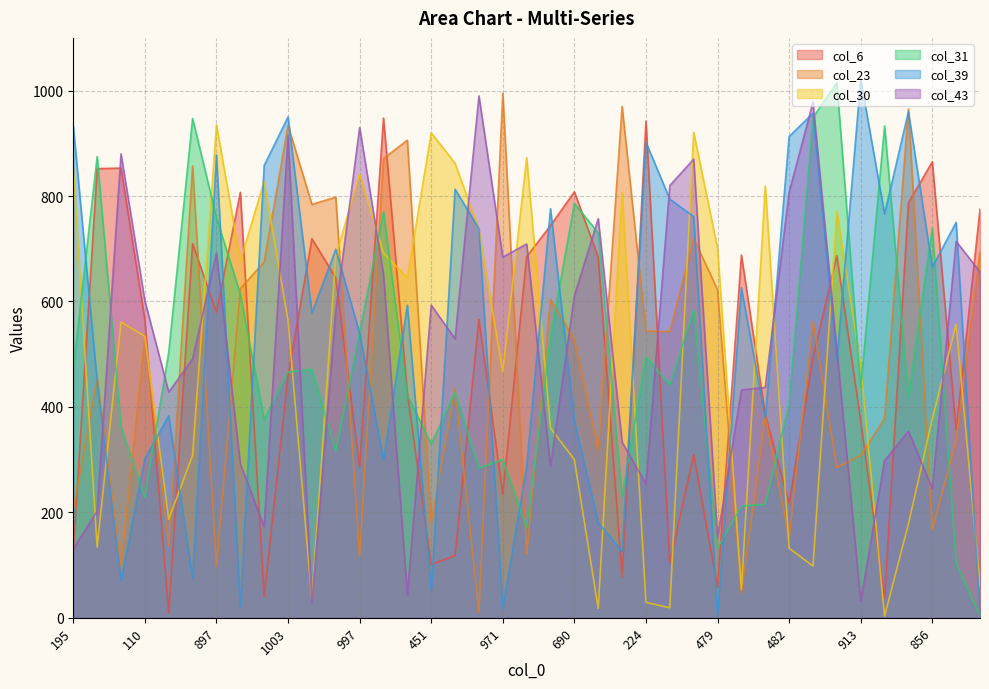

Reading right to left, list all the values displayed in this chart.

col_6: 775	356	865	787	37	373	687	494	217	385	688	58	309	104	942	78	684	808	744	685	234	566	118	101	426	948	286	645	719	459	40	807	579	710	9	565	853	852	124
col_23: 694	336	167	965	378	308	285	562	151	383	47	622	720	543	544	970	318	528	604	120	995	10	435	181	906	871	116	798	784	934	675	624	97	857	136	532	98	455	205
col_30: 60	557	377	178	3	479	771	98	132	819	54	701	921	19	29	806	18	300	360	873	467	737	862	920	645	692	842	686	34	564	828	677	935	308	187	534	561	134	853
col_31: 4	103	739	420	933	437	1015	949	406	215	212	132	584	442	495	230	730	786	532	171	300	284	428	330	422	770	542	316	471	466	376	614	759	947	504	228	362	875	472
col_39: 9	750	665	960	766	1021	488	957	913	378	626	3	761	794	902	126	180	373	776	287	18	738	813	52	593	299	540	699	578	950	858	21	878	75	383	302	70	449	933
col_43: 656	714	245	354	298	31	509	978	807	437	432	152	870	820	254	333	757	611	287	709	684	990	529	593	43	652	930	582	29	915	173	292	692	491	428	601	880	202	131